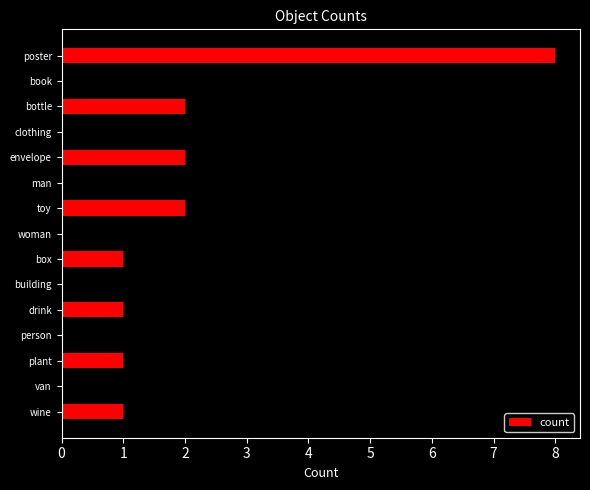

How many bars are there in total?

15